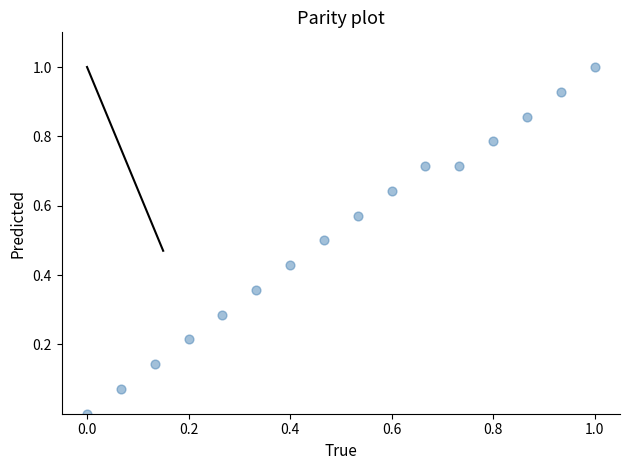

What is the range of X values (max minus min)?

1.0